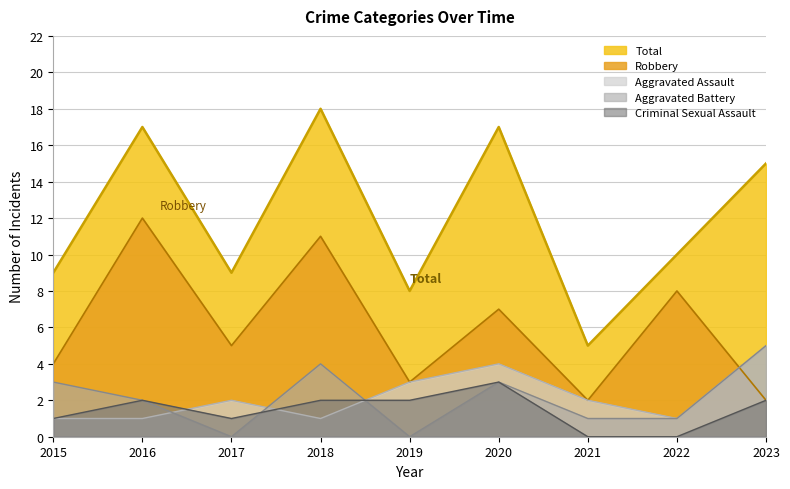

Rank the series at 2015 from highest to lowest value.

Total, Robbery, Aggravated Battery, Aggravated Assault, Criminal Sexual Assault